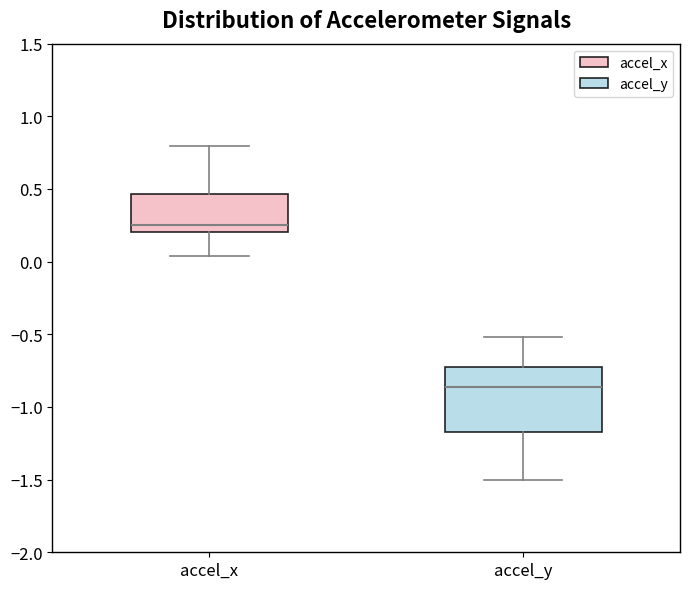

Which box has the highest median line?

accel_x